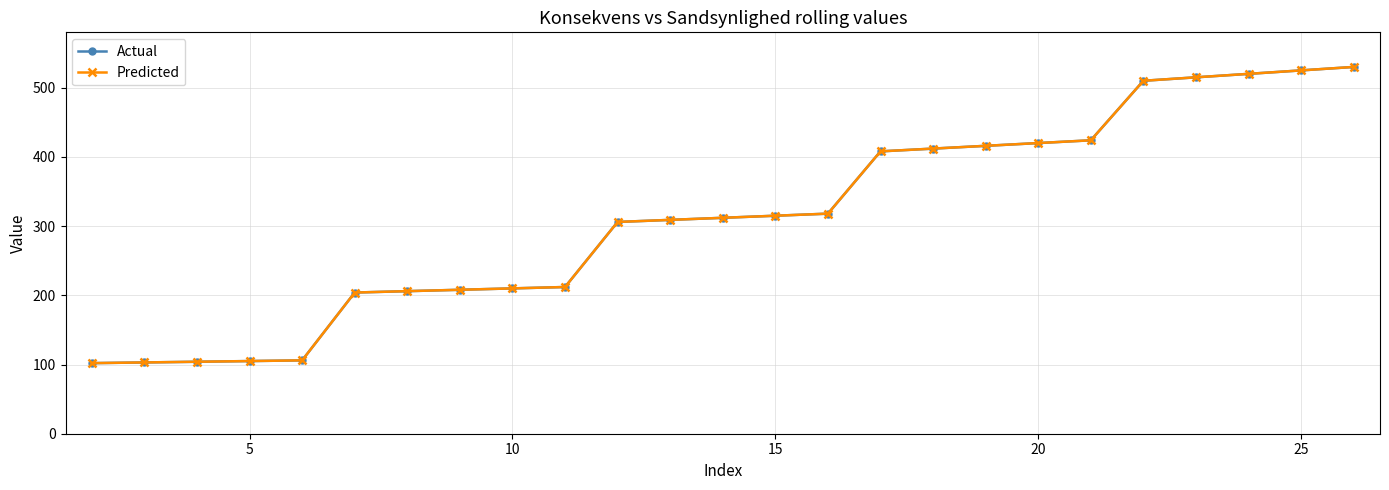

Does the chart have visible grid lines?

Yes